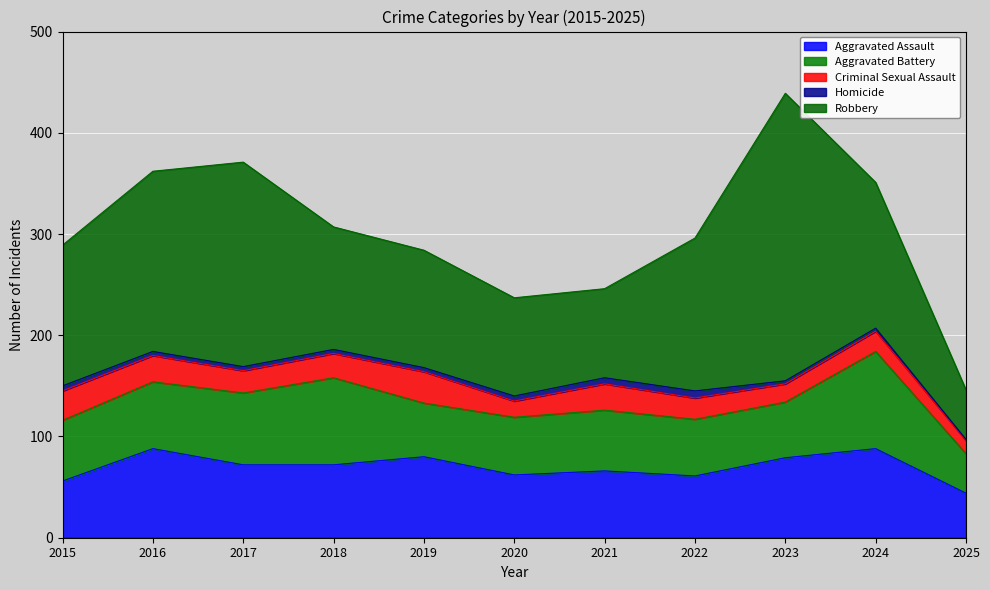

Reading left to right, extract all data points from this chart.

Aggravated Assault: 2015=56	2016=88	2017=72	2018=72	2019=80	2020=62	2021=66	2022=61	2023=79	2024=88	2025=44
Aggravated Battery: 2015=60	2016=66	2017=71	2018=86	2019=53	2020=57	2021=60	2022=56	2023=55	2024=96	2025=39
Criminal Sexual Assault: 2015=29	2016=26	2017=22	2018=24	2019=31	2020=16	2021=26	2022=21	2023=18	2024=20	2025=13
Homicide: 2015=5	2016=4	2017=4	2018=4	2019=4	2020=5	2021=6	2022=7	2023=3	2024=3	2025=1
Robbery: 2015=139	2016=178	2017=202	2018=121	2019=116	2020=97	2021=88	2022=151	2023=284	2024=144	2025=49